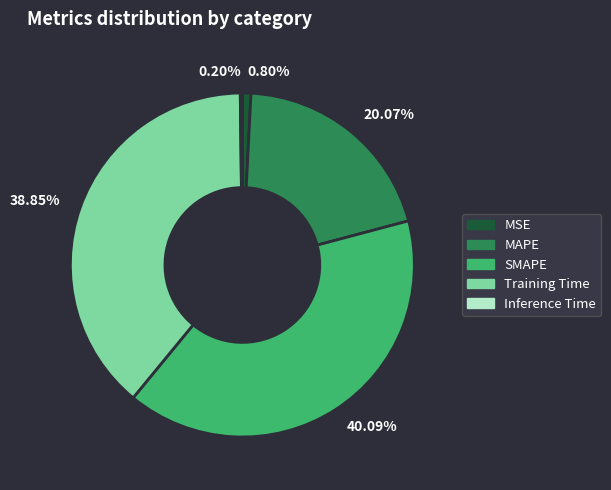

True or false: Training Time accounts for 30% of the total.

False